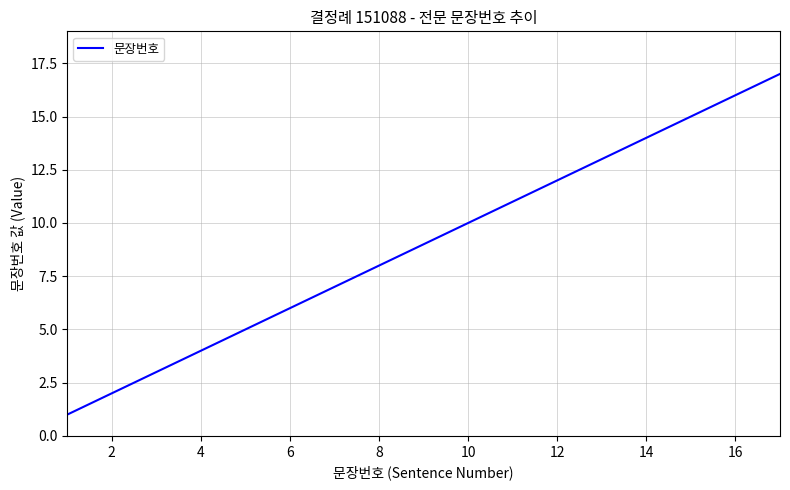

What is the maximum value shown in the chart?

17